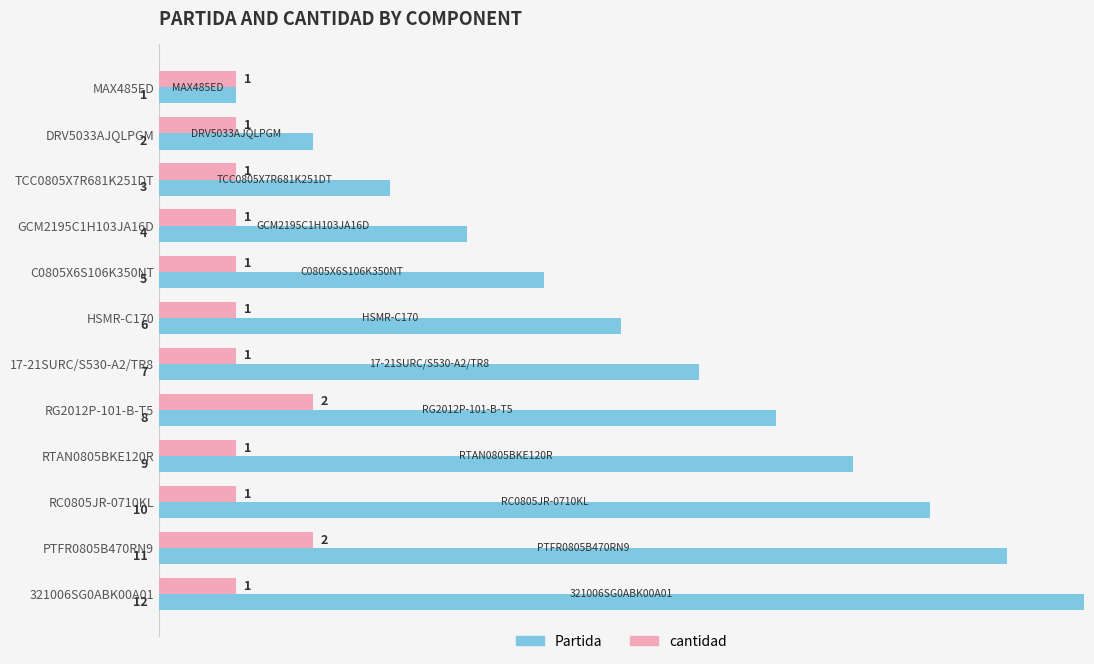

Read the Partida value at RTAN0805BKE120R, to the nearest 5.

10